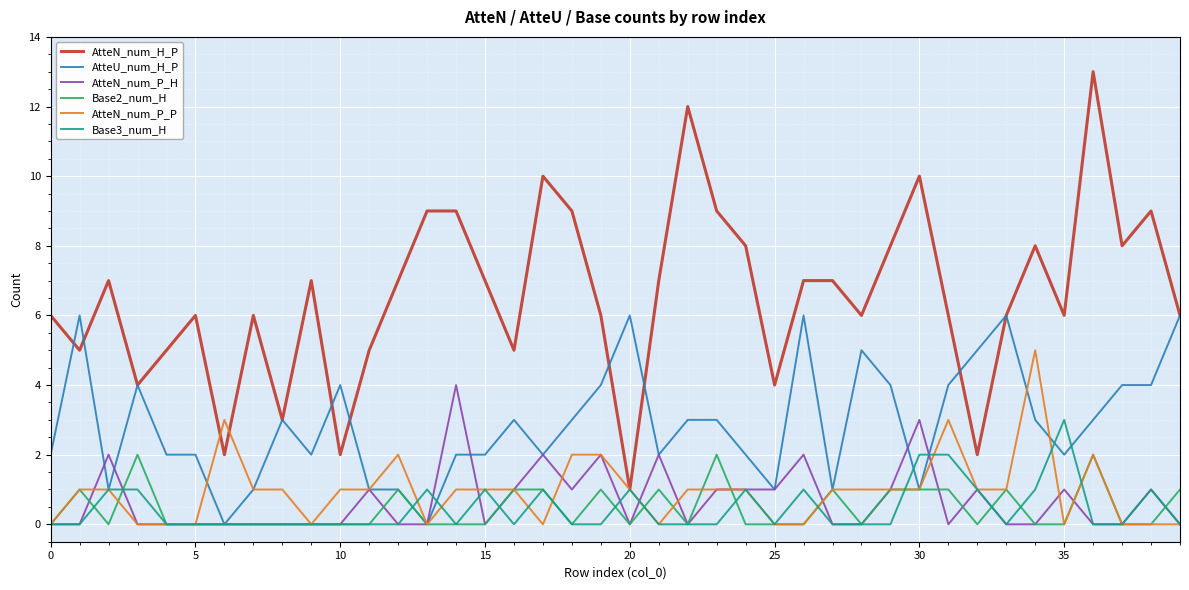

Which series has the largest range (max minus min)?

AtteN_num_H_P